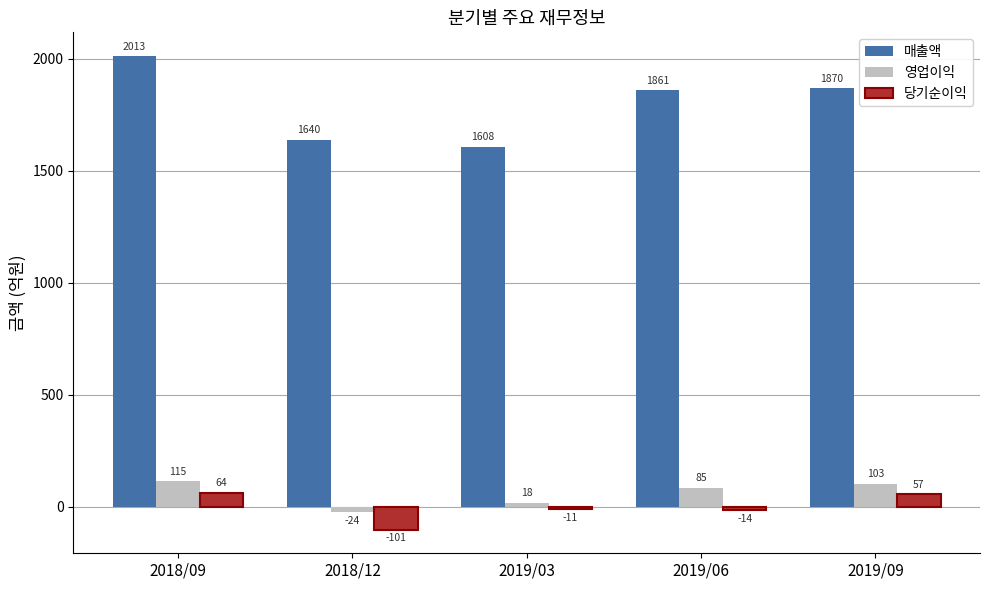

How many data points in 당기순이익 are less than -11?

2